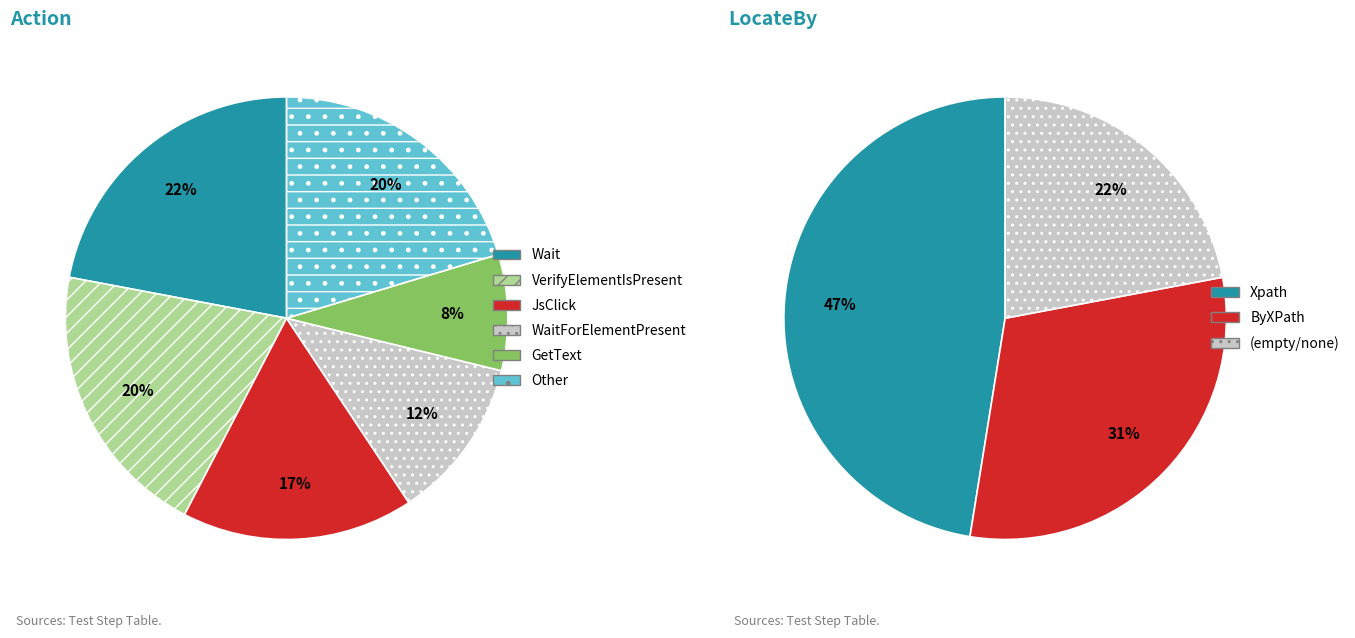

To the nearest percent, what is the average slice percentage?

33%